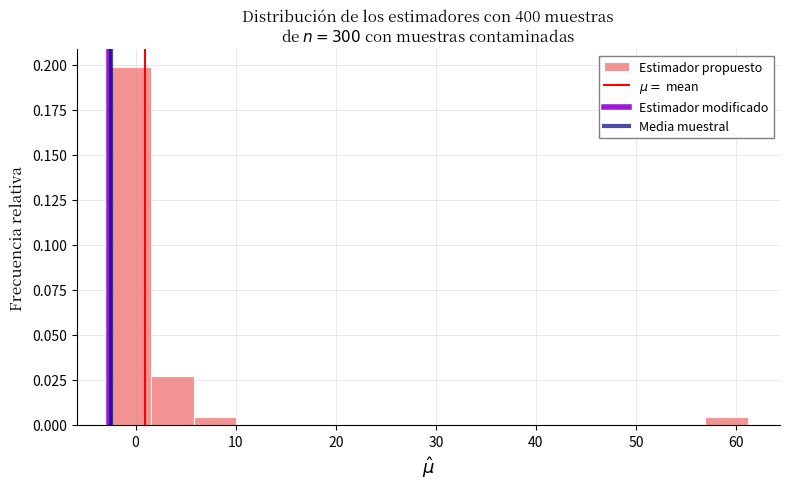

Reading left to right, list every bar in this chart as the range it spans on the x-axis followed by its height. Neither the bar edges nor the heights are printed on the chart, so give them approximately, as read against the axes.

-3 to 2: 0.200
2 to 6: 0.025
6 to 10: under 0.005
10 to 14: 0
14 to 19: 0
19 to 23: 0
23 to 27: 0
27 to 31: 0
31 to 36: 0
36 to 40: 0
40 to 44: 0
44 to 48: 0
48 to 53: 0
53 to 57: 0
57 to 61: under 0.005